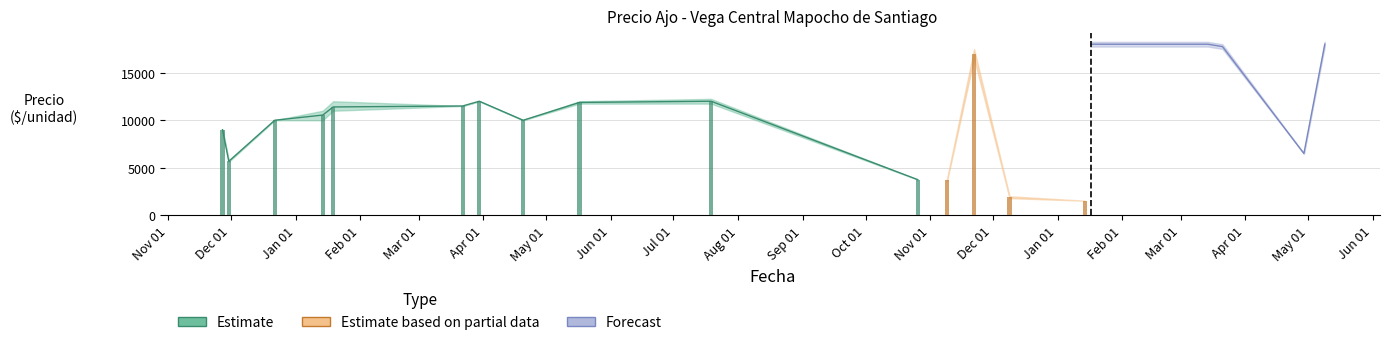

How many data points does each series have?

40